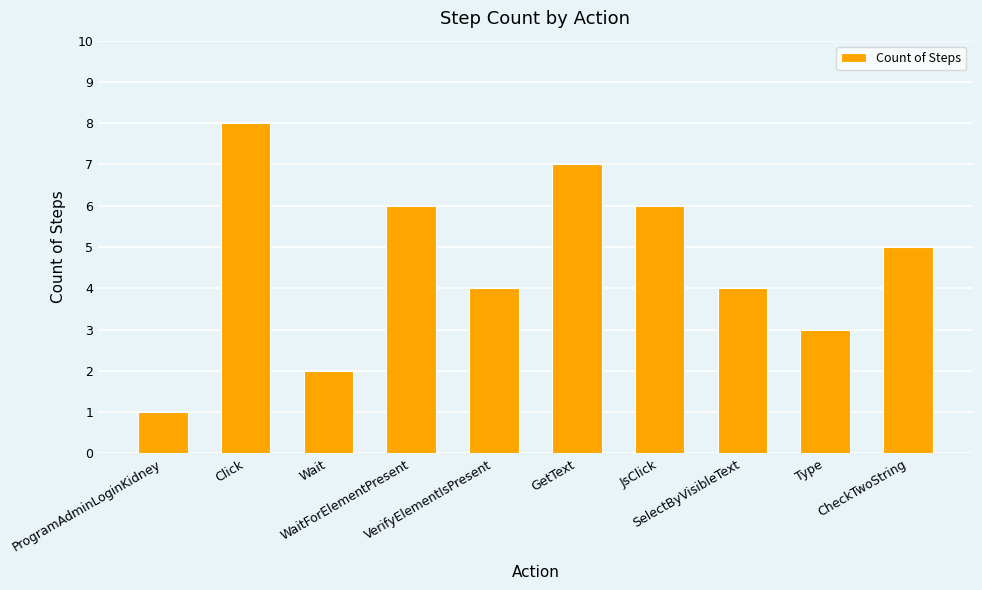

What is the value of the 10th bar from the left?

5